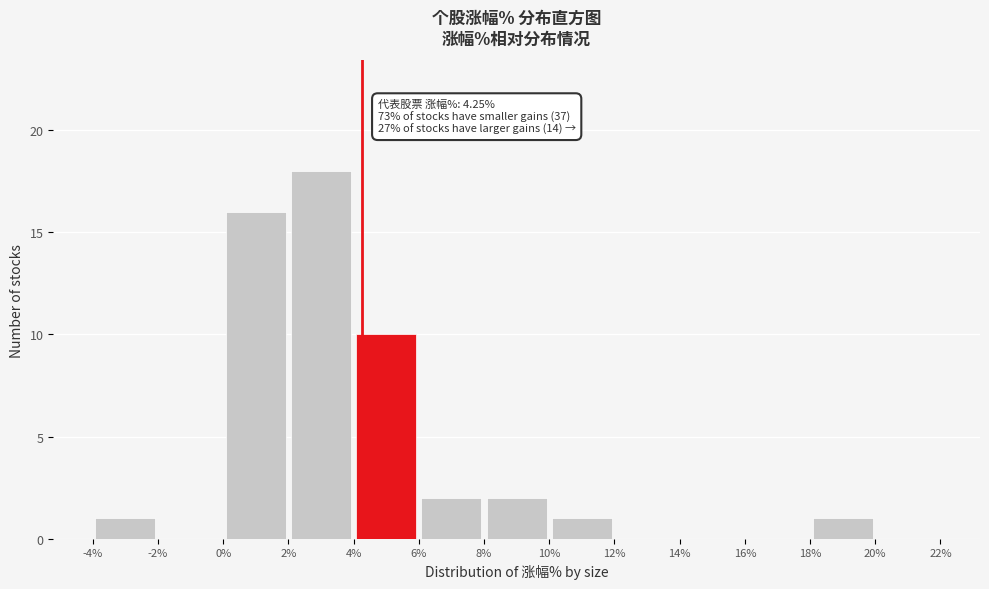

Which range on the x-axis has the tallest bar?

2% to 4%